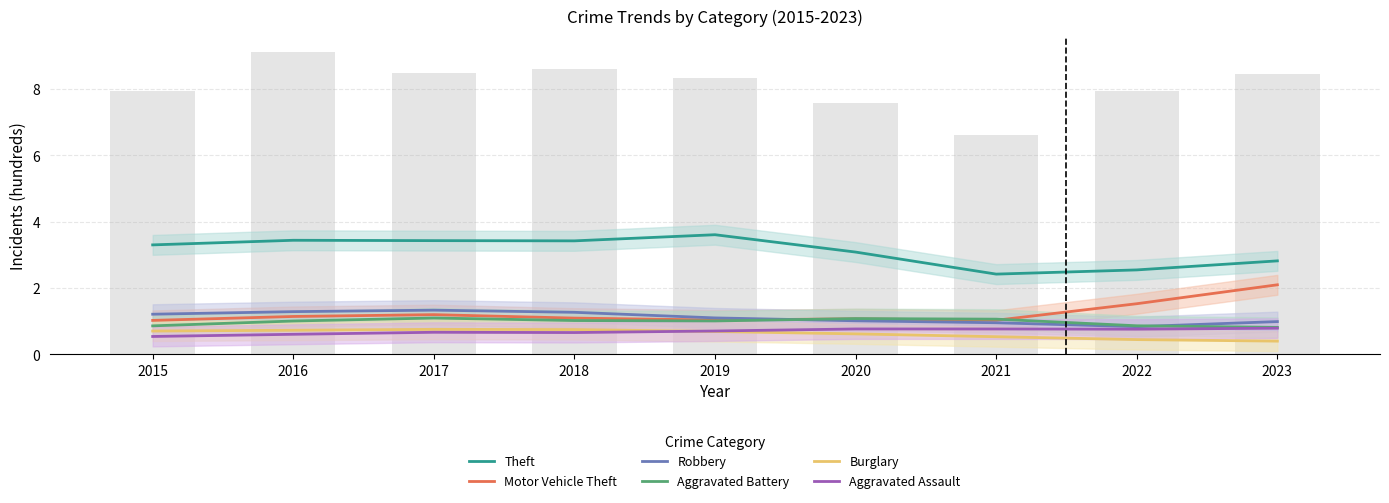

True or false: Aggravated Assault has a value of 0.8 at 2020.

True